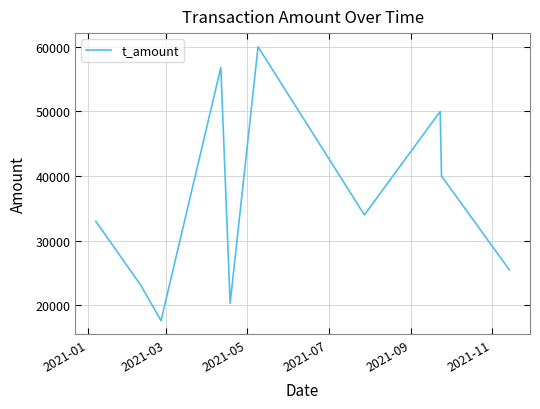

What is the maximum value shown in the chart?

60000.0